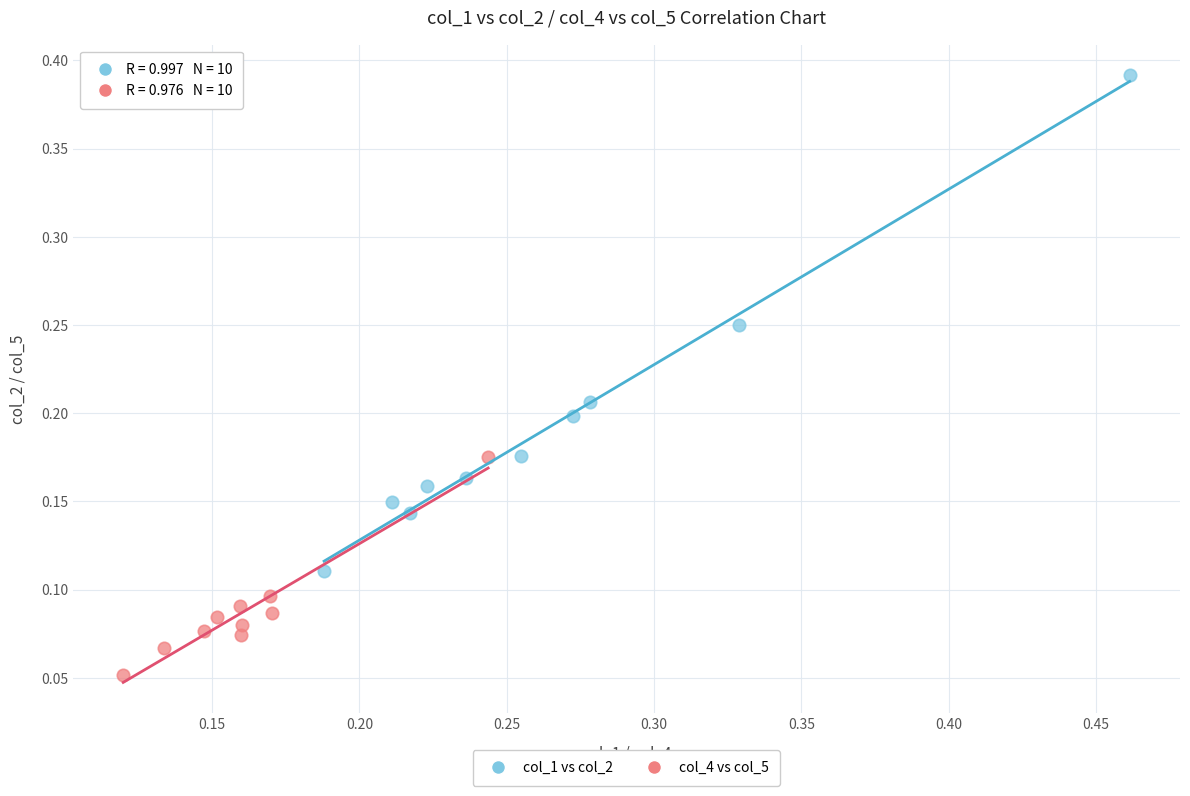

Which series has the largest Y range (max minus min)?

col_1 vs col_2